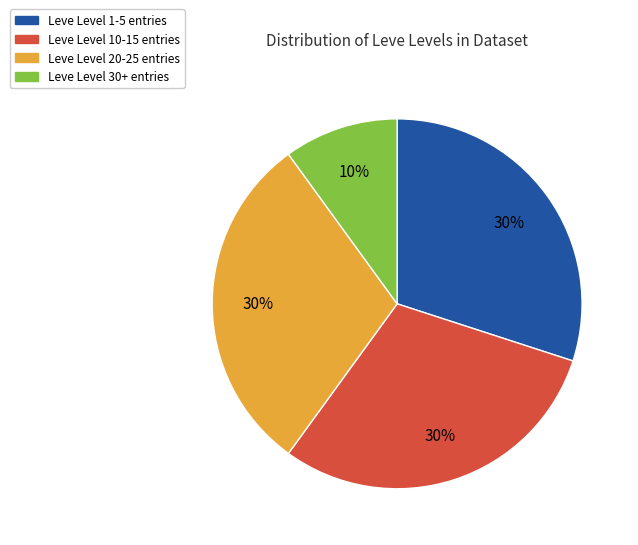

Is there a majority slice in this chart?

No